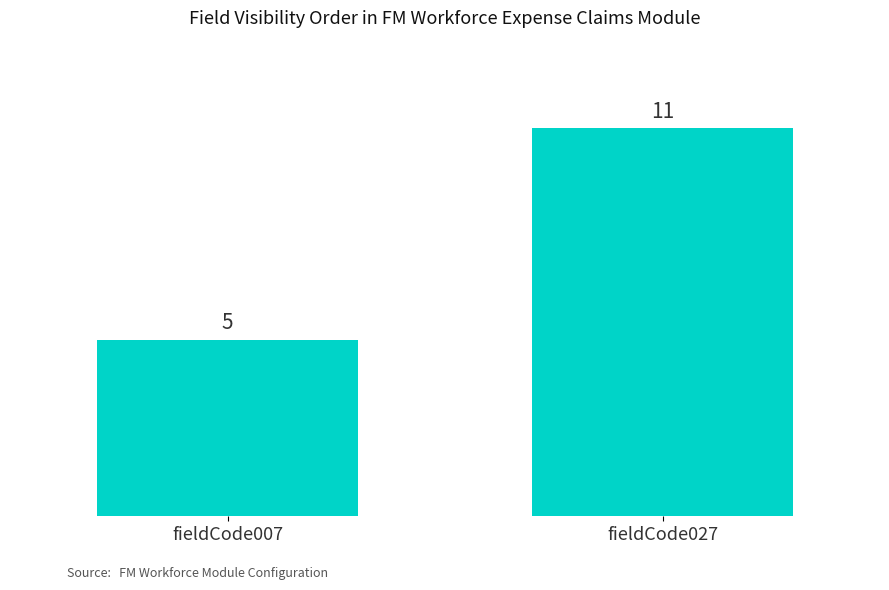

Which has a higher value, fieldCode007 or fieldCode027?

fieldCode027